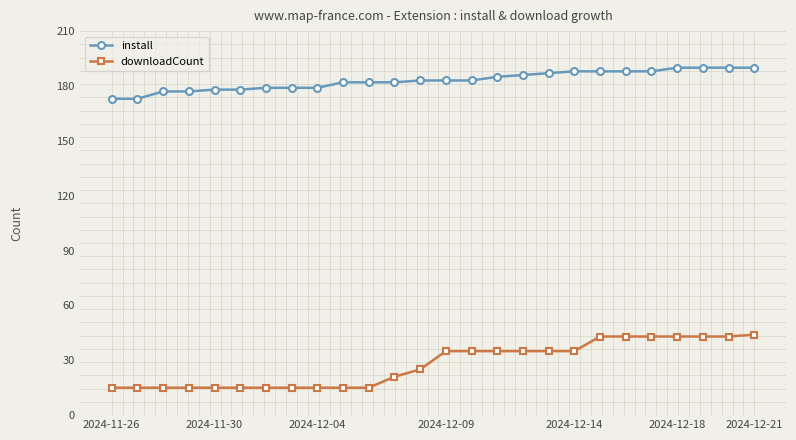

What are all the series names shown in the legend?

install, downloadCount